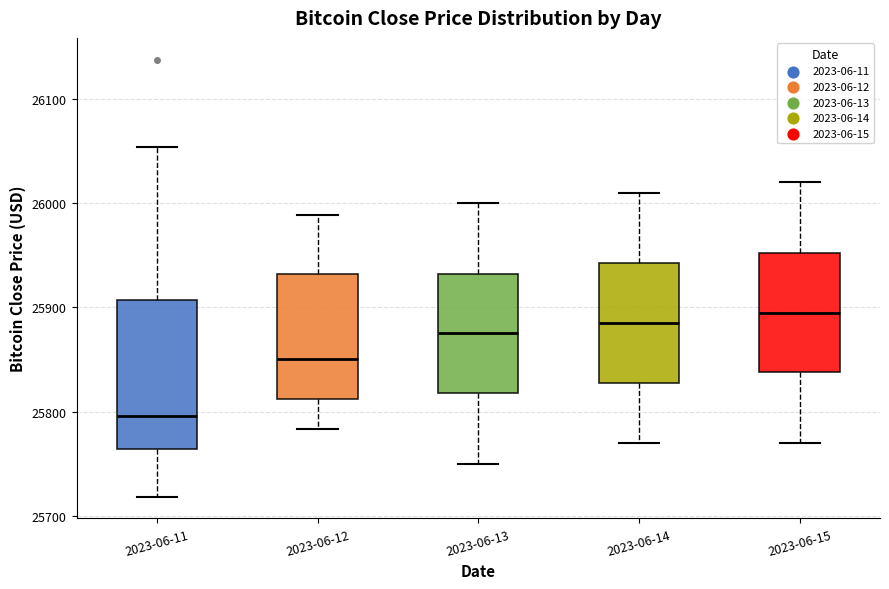

Reading left to right, transcribe this box plot: for each box, give where its median line is, the range the box spans, and where its two whiskers end, as read against the y-axis. The values are not printed on the chart, so give them approximately, as read against the axis.

2023-06-11: median 25800, box 25760 to 25910, whiskers 25720 to 26050
2023-06-12: median 25850, box 25810 to 25930, whiskers 25780 to 25990
2023-06-13: median 25880, box 25820 to 25930, whiskers 25750 to 26000
2023-06-14: median 25890, box 25830 to 25940, whiskers 25770 to 26010
2023-06-15: median 25900, box 25840 to 25950, whiskers 25770 to 26020